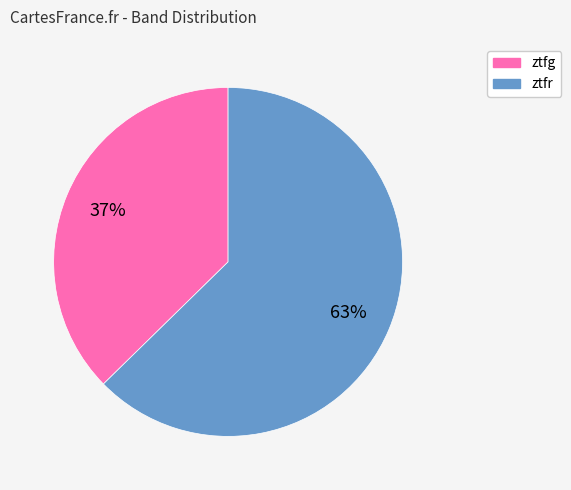

Count the number of slices in the pie.

2